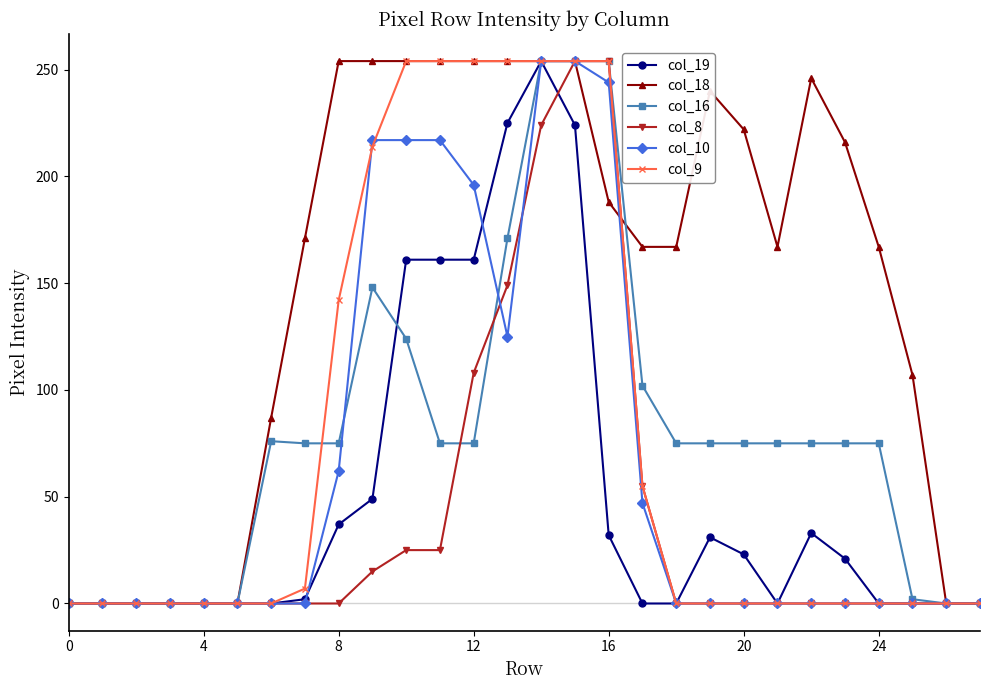

How many values in the col_16 series are below 75?

9